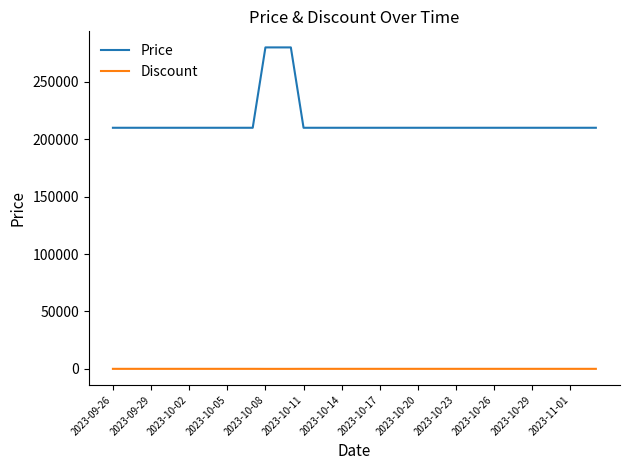

Which series has the largest total across all categories?

Price